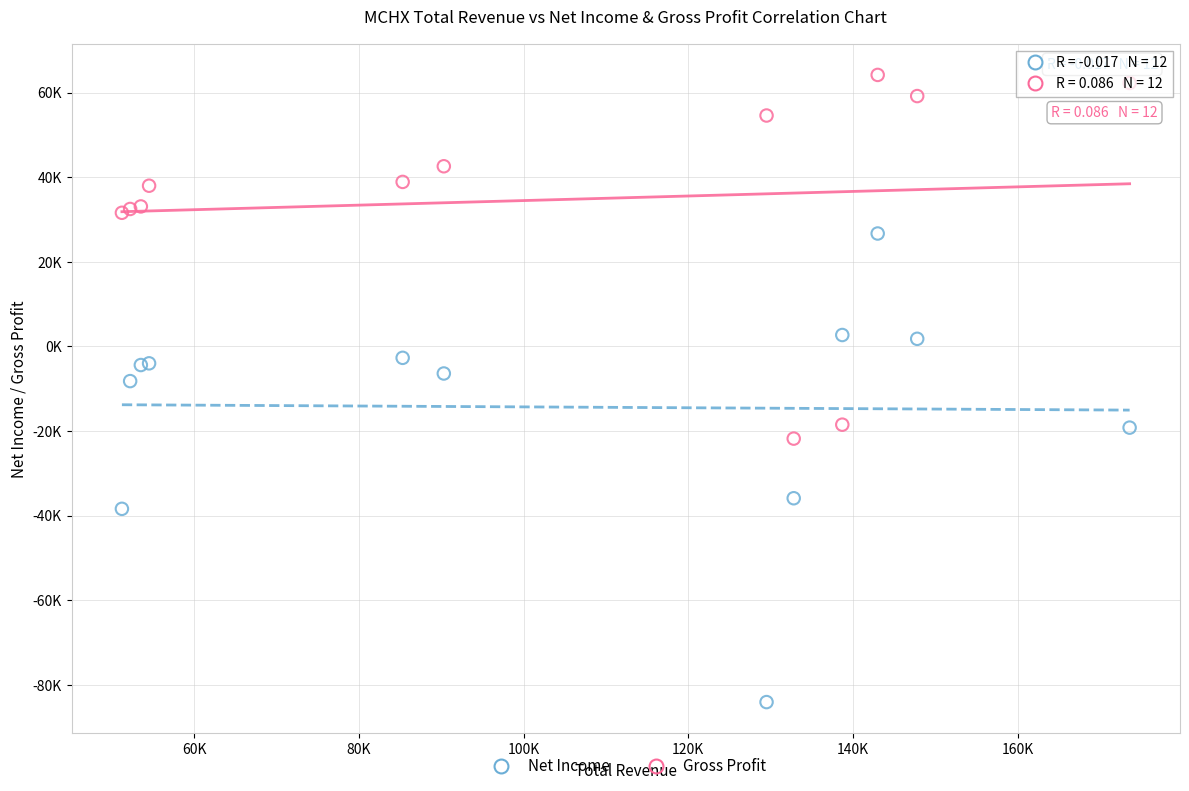

What are all the series names shown in the legend?

Net Income, Gross Profit